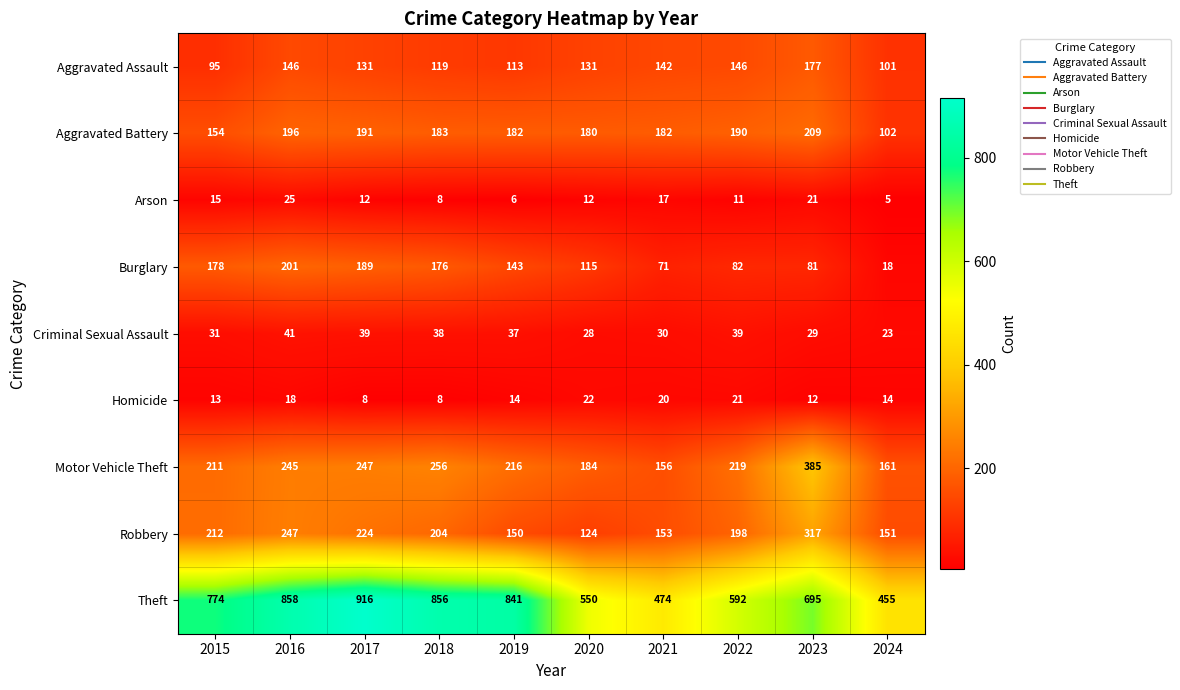

What is the minimum value shown in the chart?

5